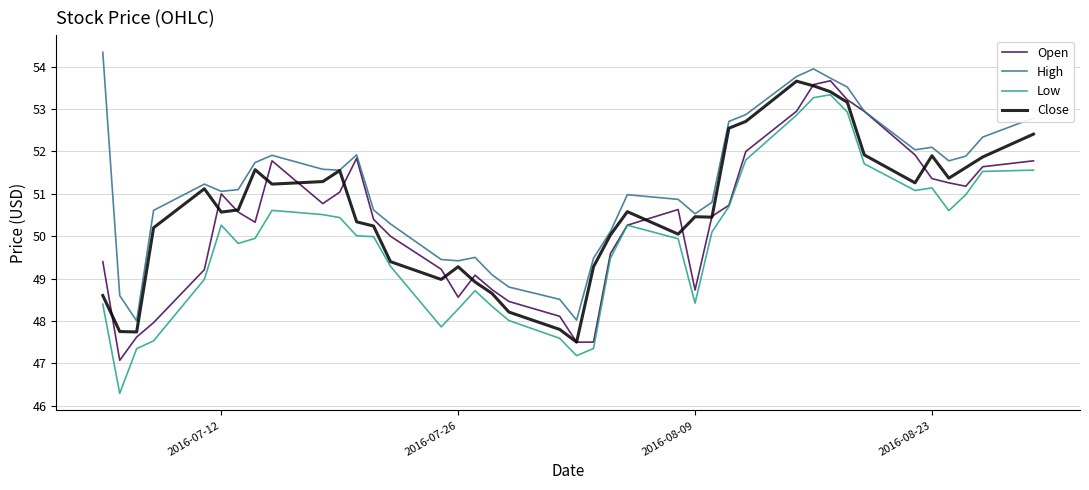

At how many categories does at least one series exceed 49?

35